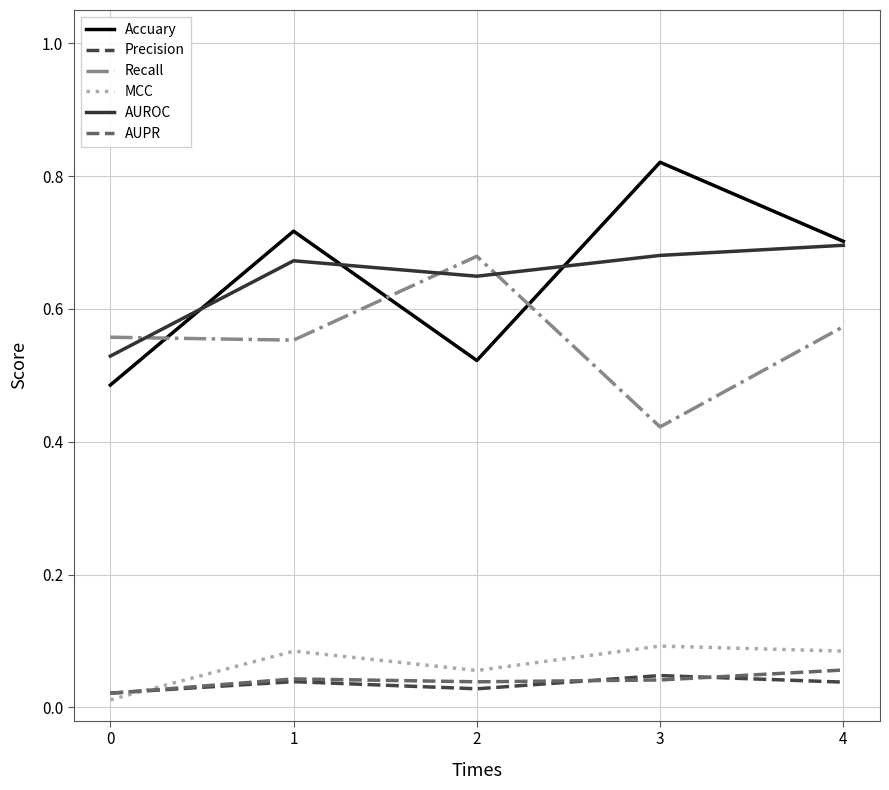

Is the value of Accuary at 1 greater than the value of MCC at 0?

Yes